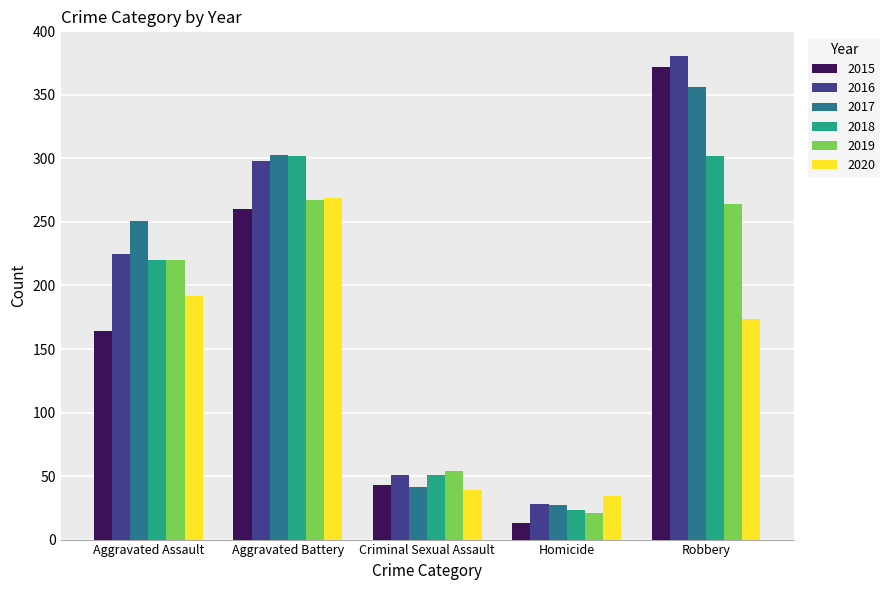

What is the label of the 3rd bar from the right?

Criminal Sexual Assault